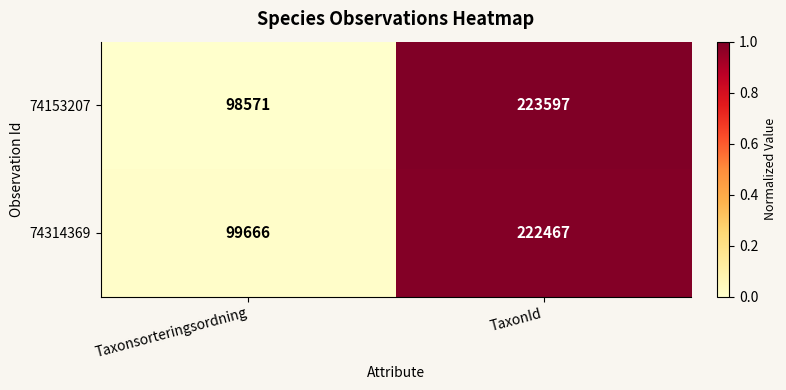

What is the maximum value shown in the chart?

223597